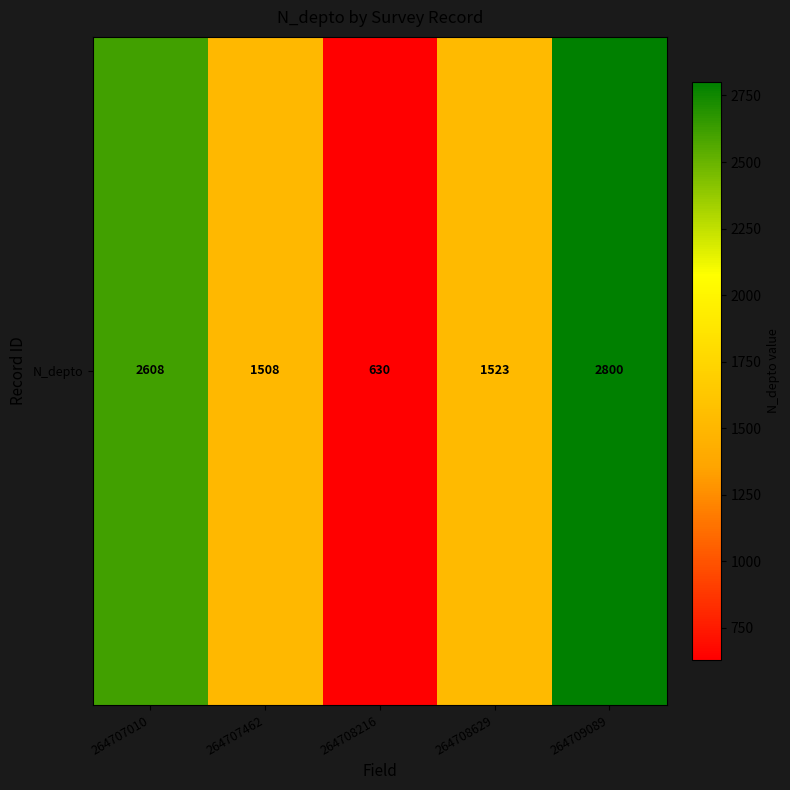

What is the average value?

1814